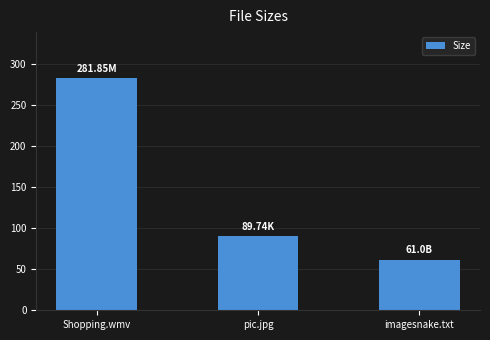

What is the label of the 1st bar from the right?

imagesnake.txt